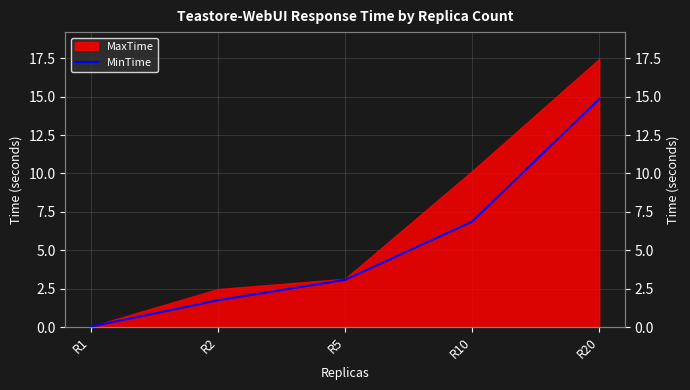

List the labels in order of value, smallest first.

R1, R2, R5, R10, R20